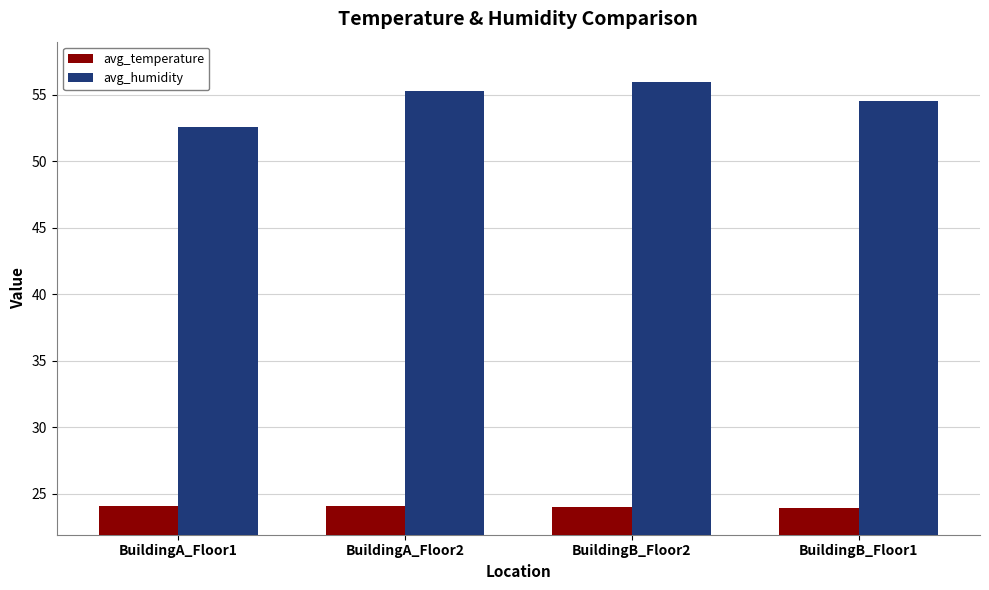

What is the total value across all series at BuildingB_Floor2?

80.0